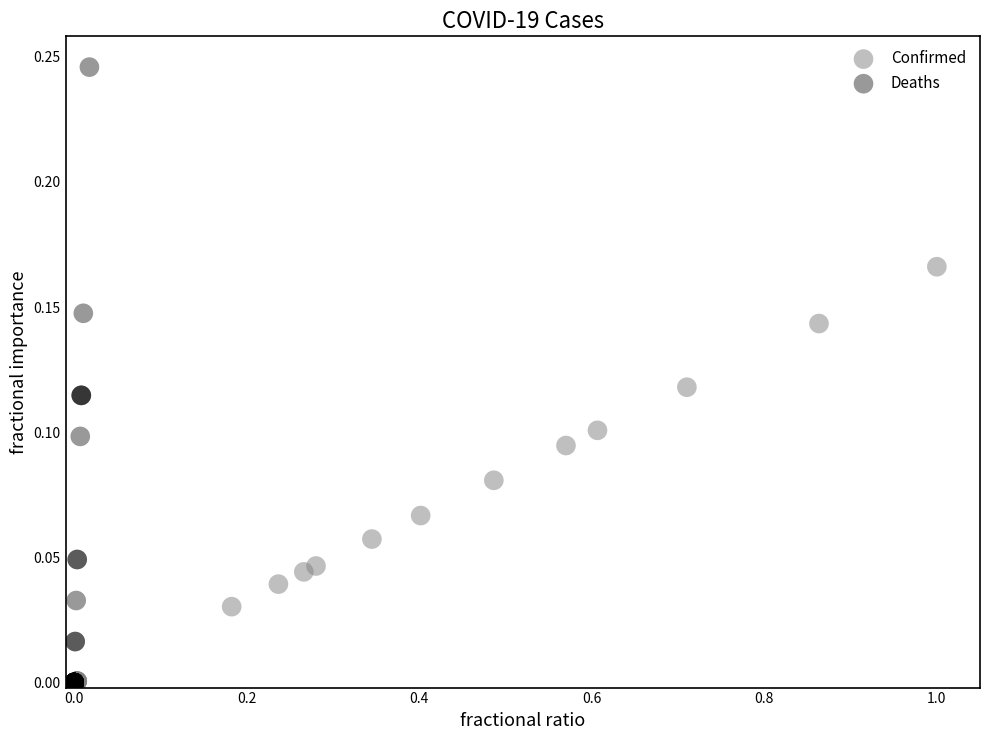

Which series reaches the maximum Y coordinate?

Deaths